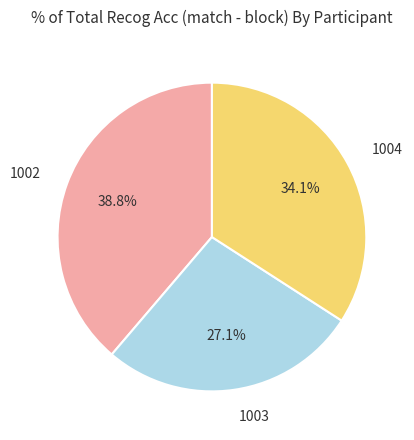

To the nearest percent, what is the difference between the largest and smallest slice percentages?

12%